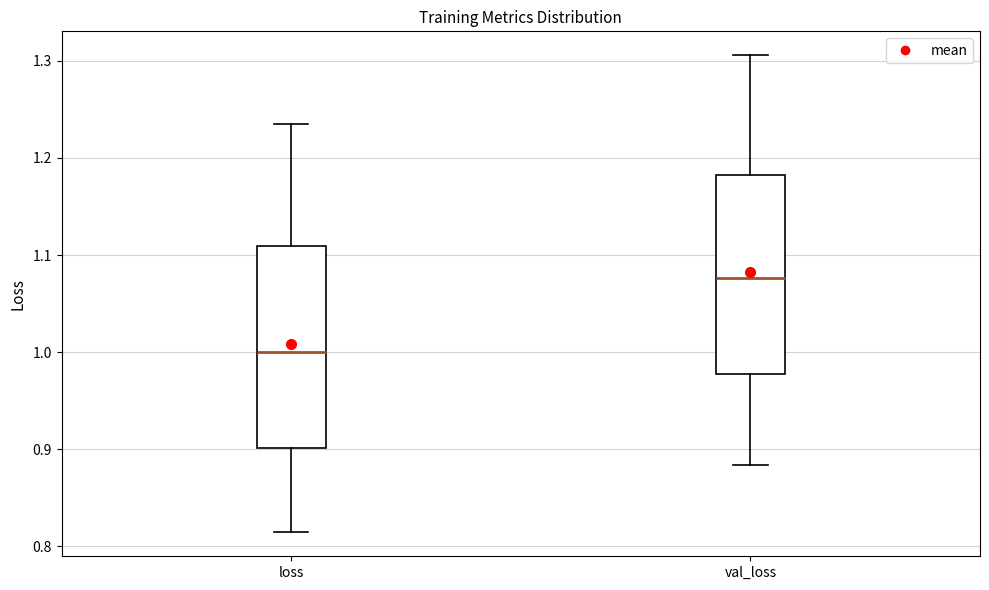

Which box has the lowest median line?

loss